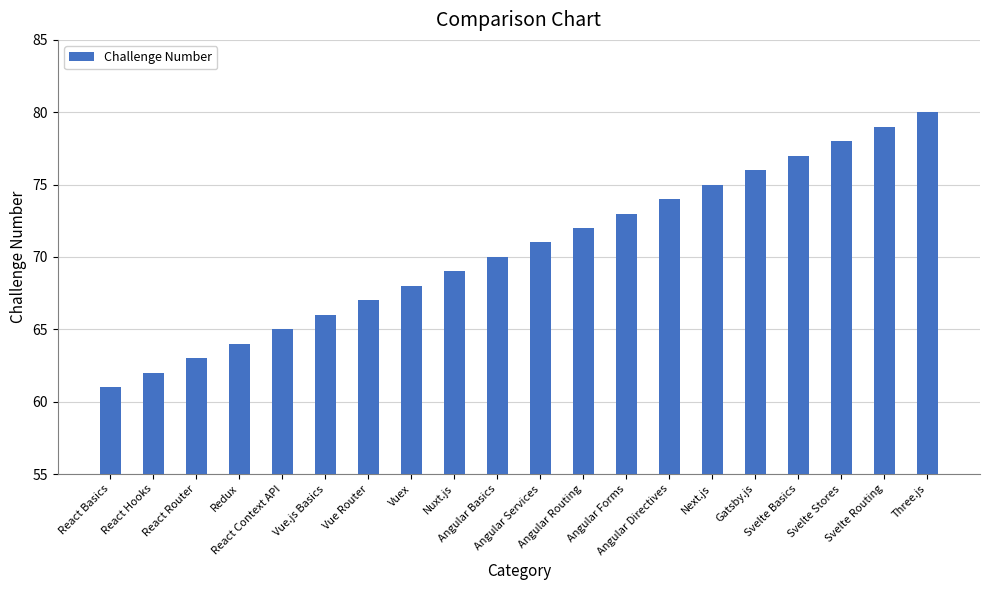

At which label is the value closest to 70?

Angular Basics